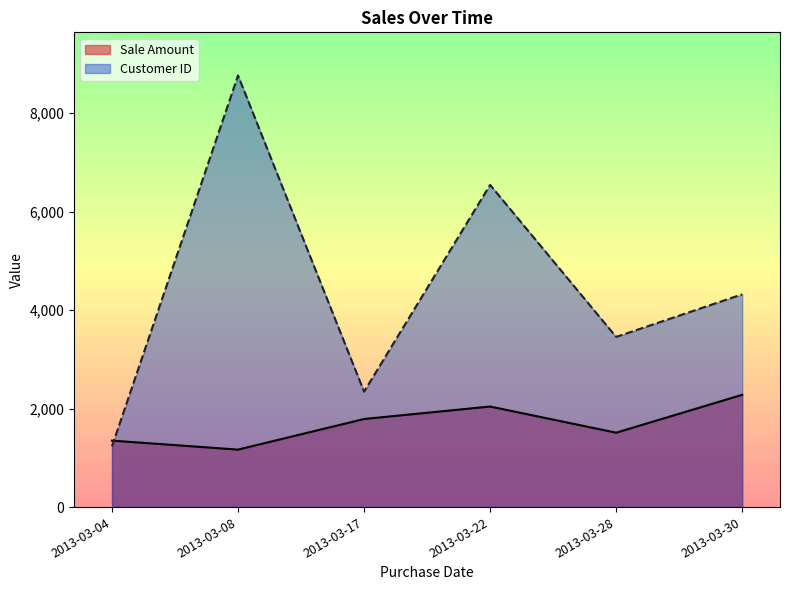

List the series in order of their overall mean, highest first.

Customer ID, Sale Amount